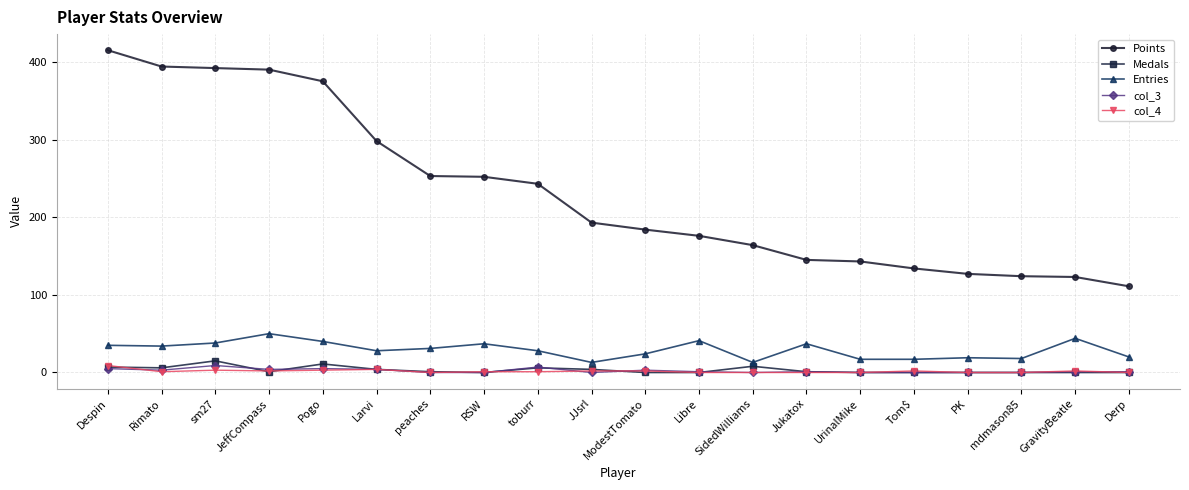

What is the minimum value for Points?

111